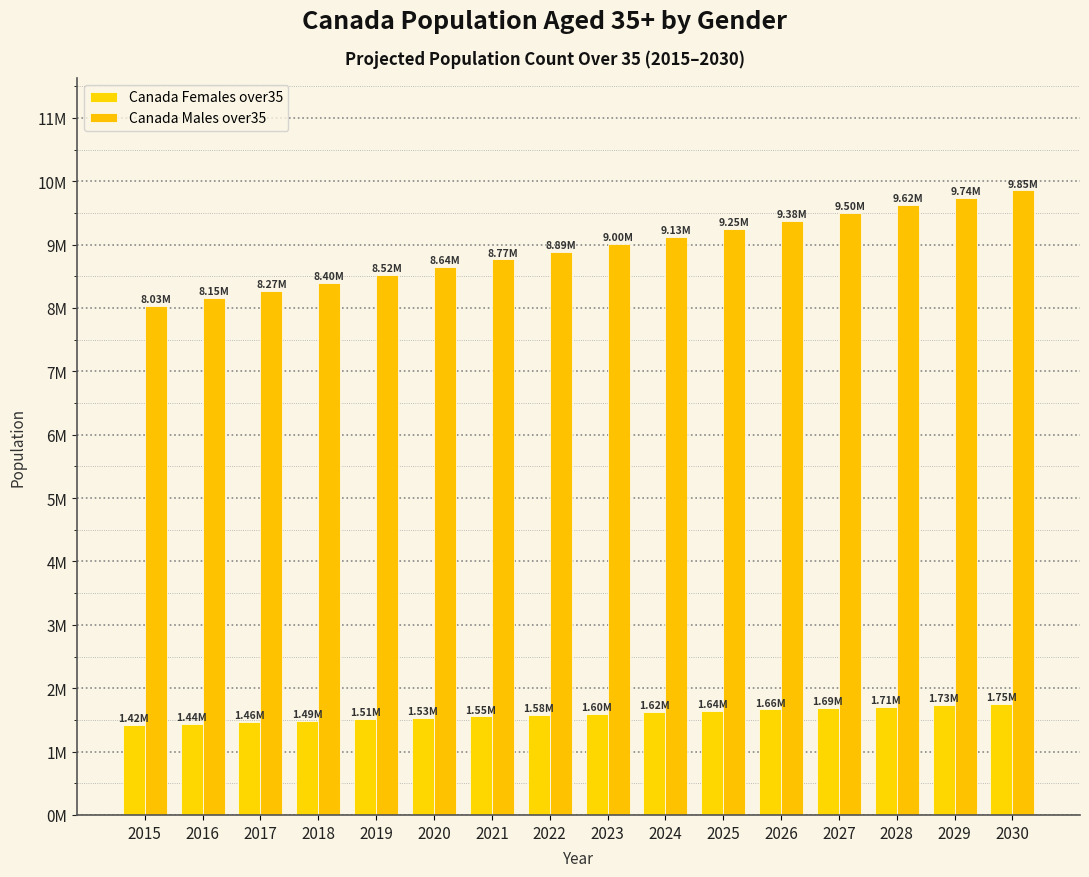

Which series has the largest total across all categories?

Canada Males over35